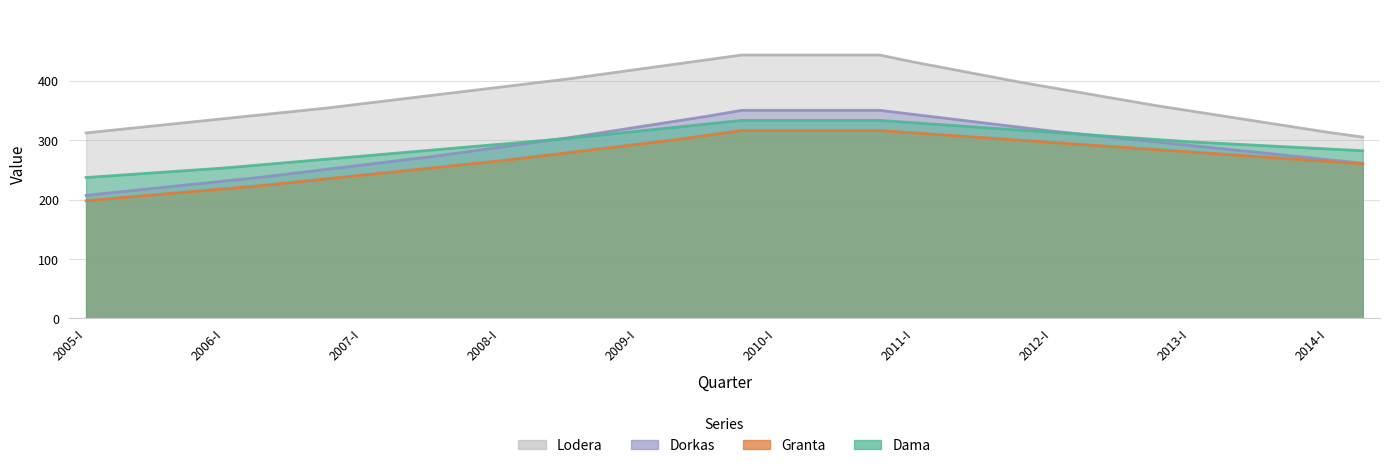

What is the label of the 21st point from the left?

2010-I